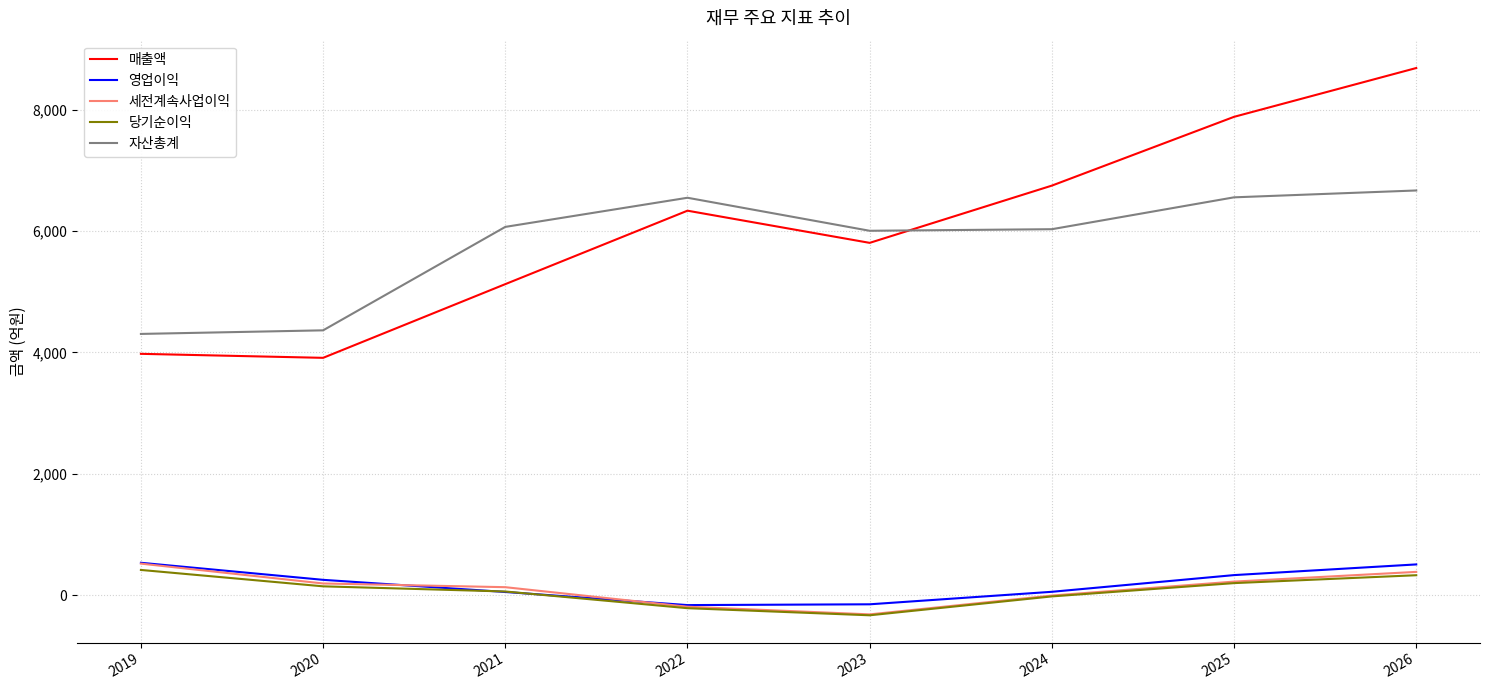

Which series has the largest range (max minus min)?

매출액